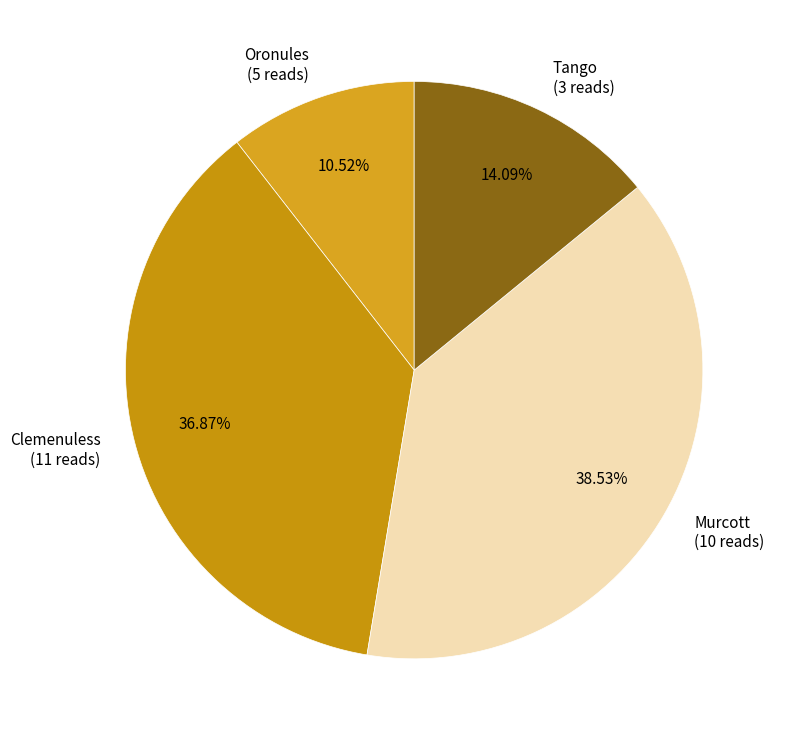

Rank the categories by value from lowest to highest.

Oronules, Tango, Clemenuless, Murcott